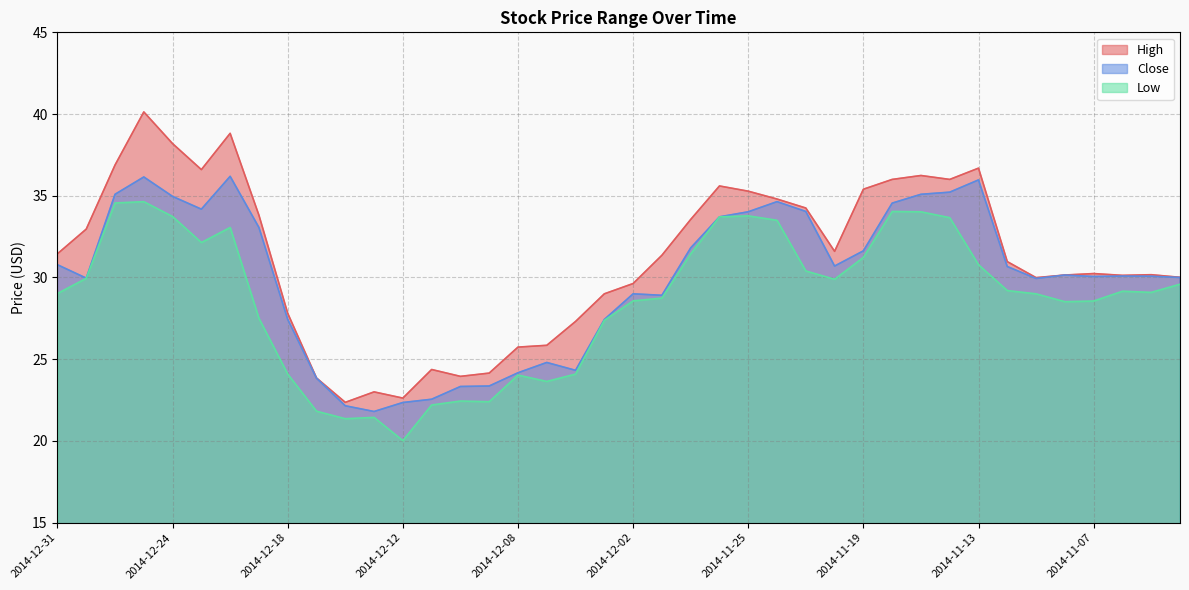

Is it true that Low equals 6.0 at 2014-12-11?

False